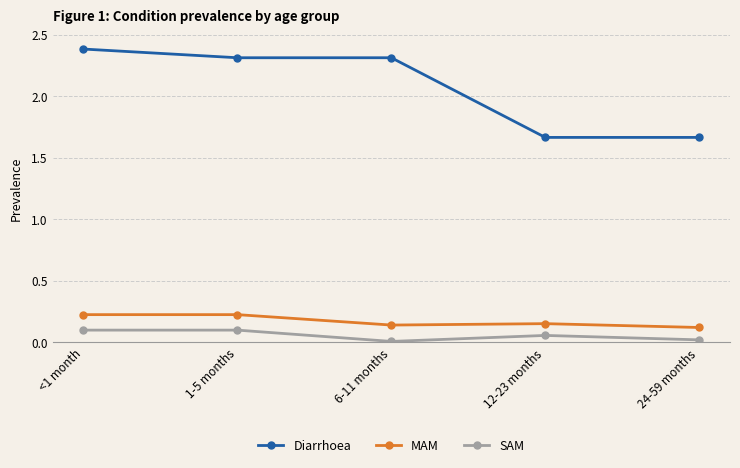

What position from the right is 24-59 months?

1